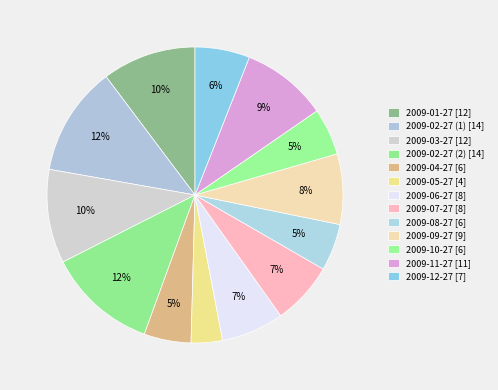

The 2009-03-27 slice represents 10% of the pie. True or false?

True